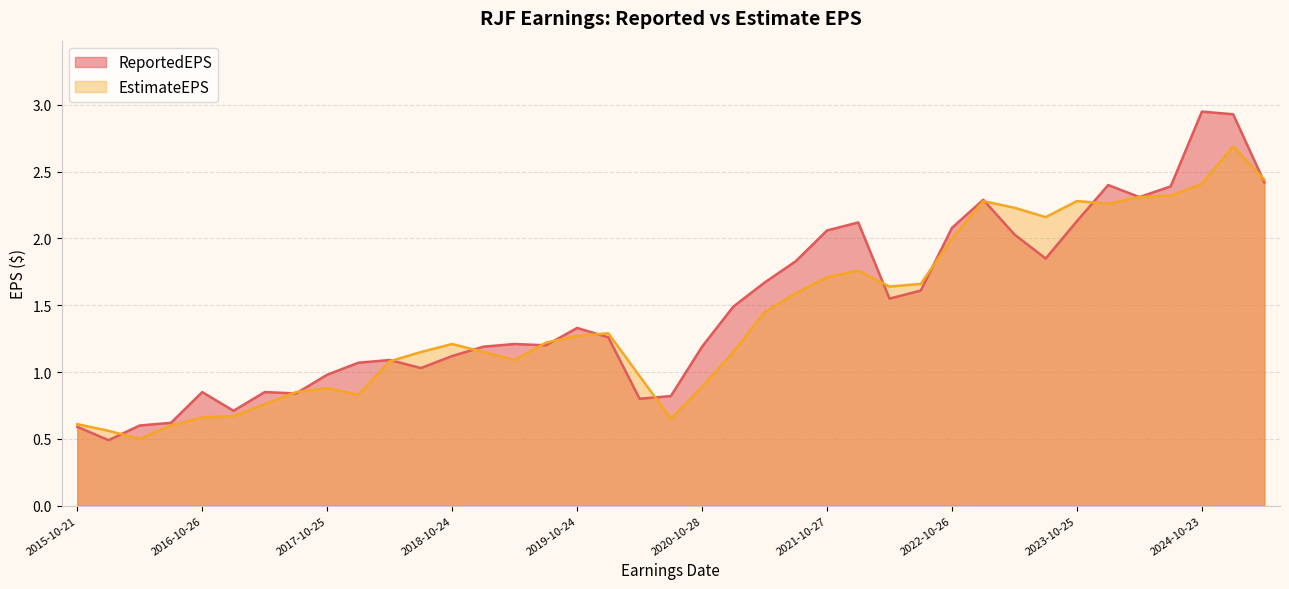

What is the maximum value shown in the chart?

3.0